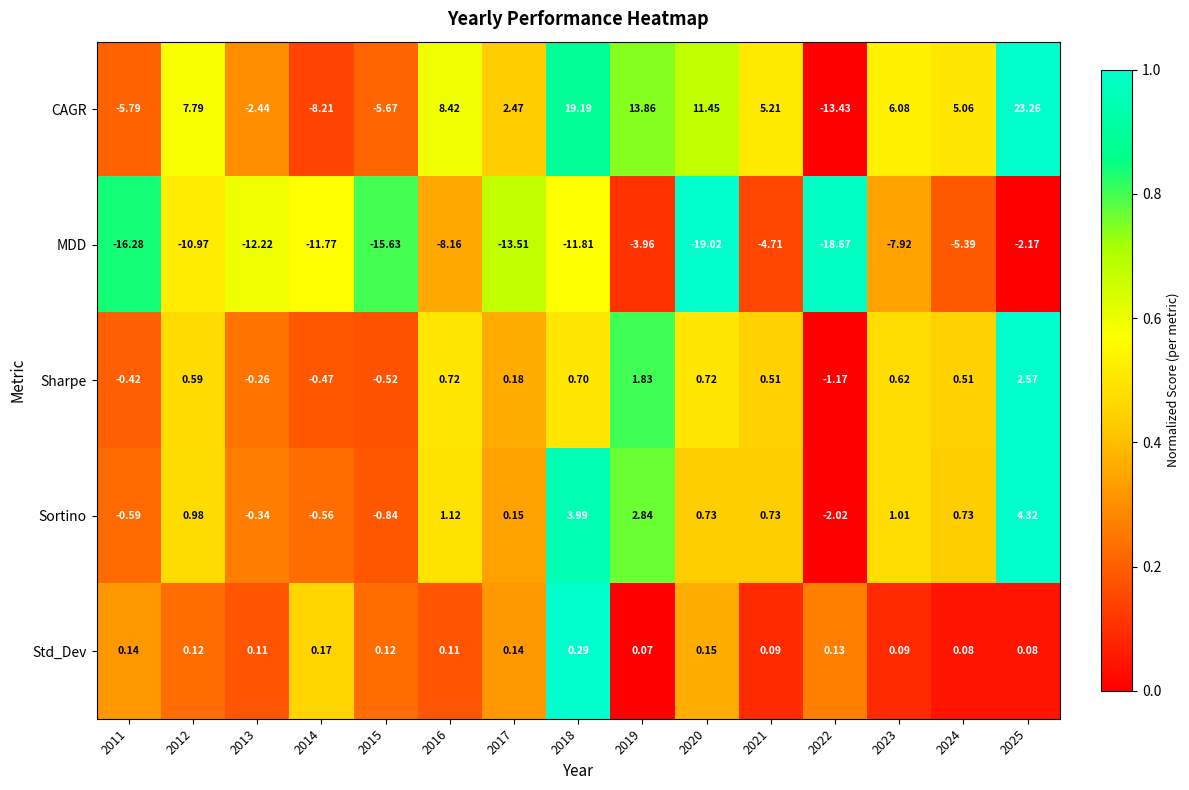

Is the value of CAGR at 2015 greater than the value of MDD at 2025?

No